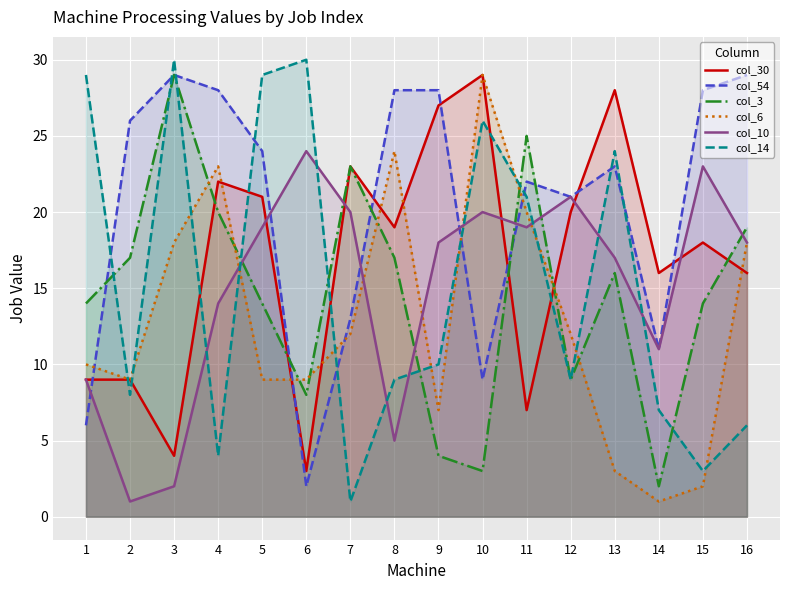

What is the value of the col_6 point at the 8th from the left?

24